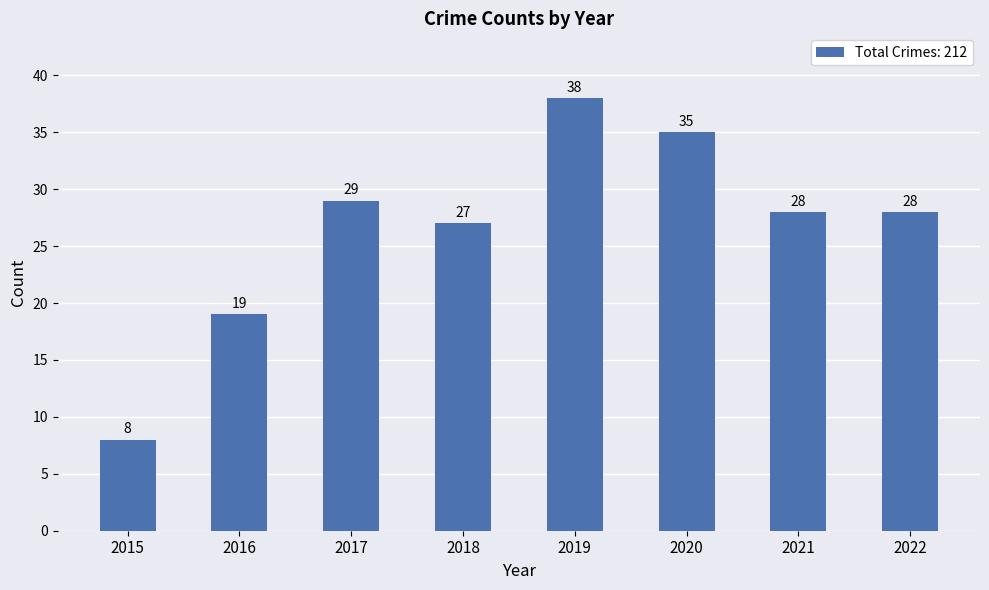

What is the change in value from 2017 to 2022?

-1